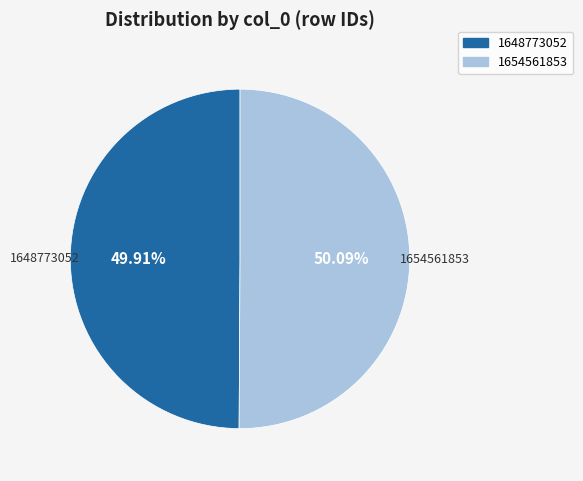

Approximately how many times larger is the value at 1654561853 compared to 1648773052?

1.0